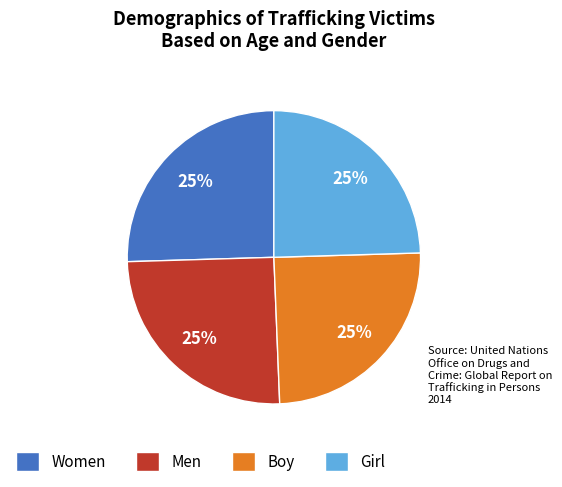

True or false: Boy accounts for 36% of the total.

False